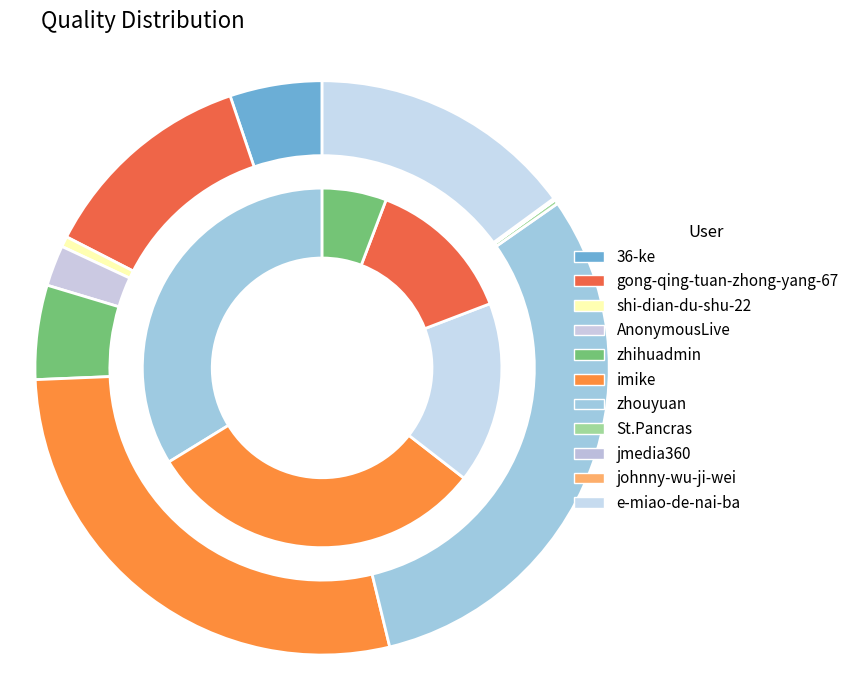

What is the smallest slice in the pie chart?

jmedia360